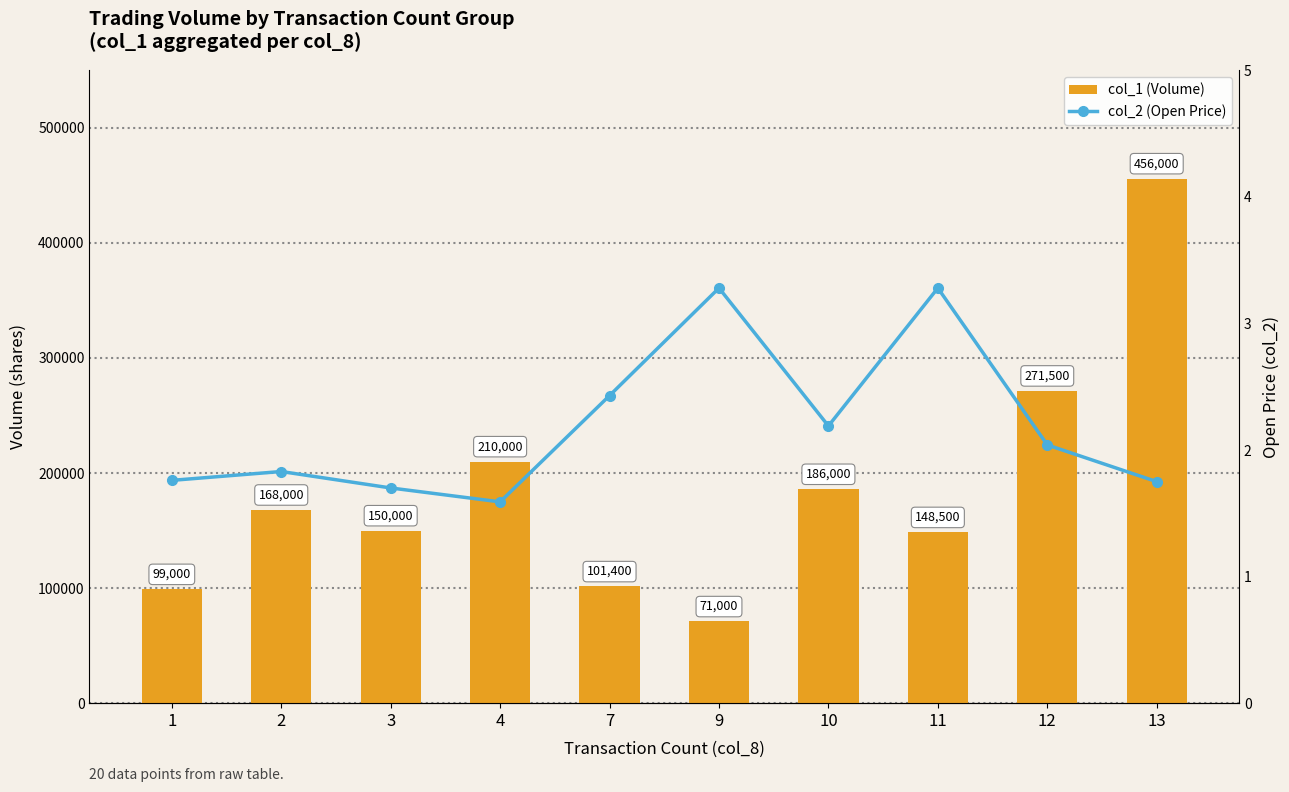

Which series has the largest range (max minus min)?

col_1 (Volume)